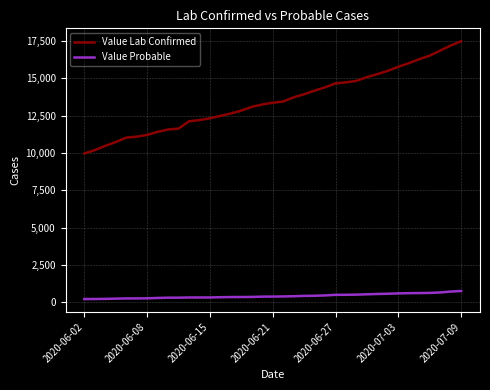

Rank the series by their maximum value, from highest to lowest.

Value Lab Confirmed, Value Probable